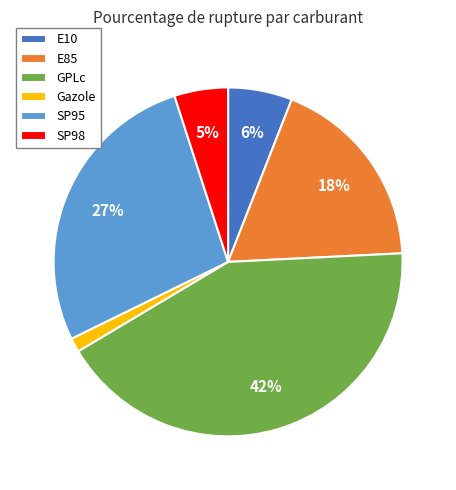

Is there a majority slice in this chart?

No